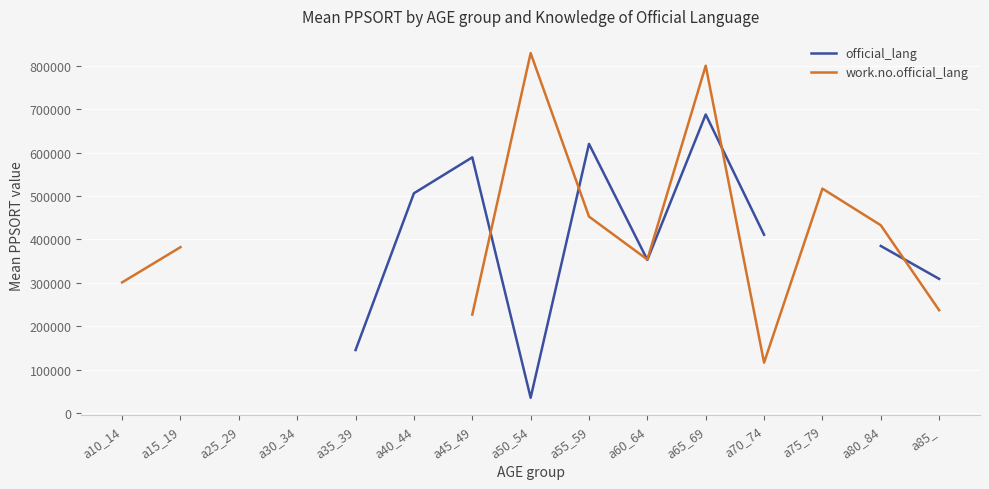

Rank the series by their maximum value, from highest to lowest.

work.no.official_lang, official_lang